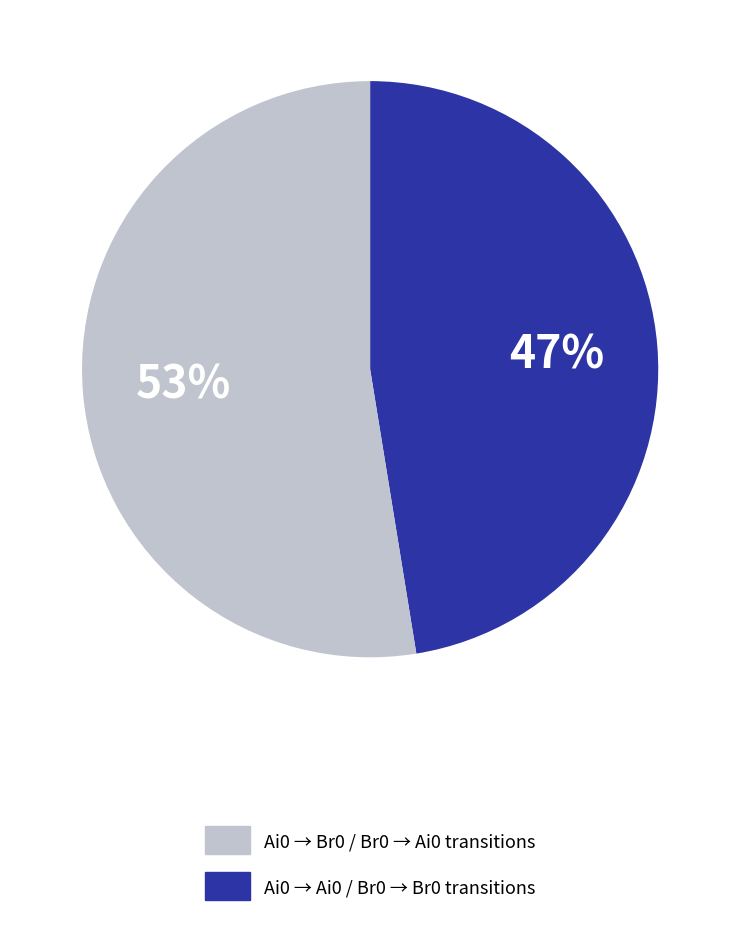

To the nearest percent, what is the average slice percentage?

50%